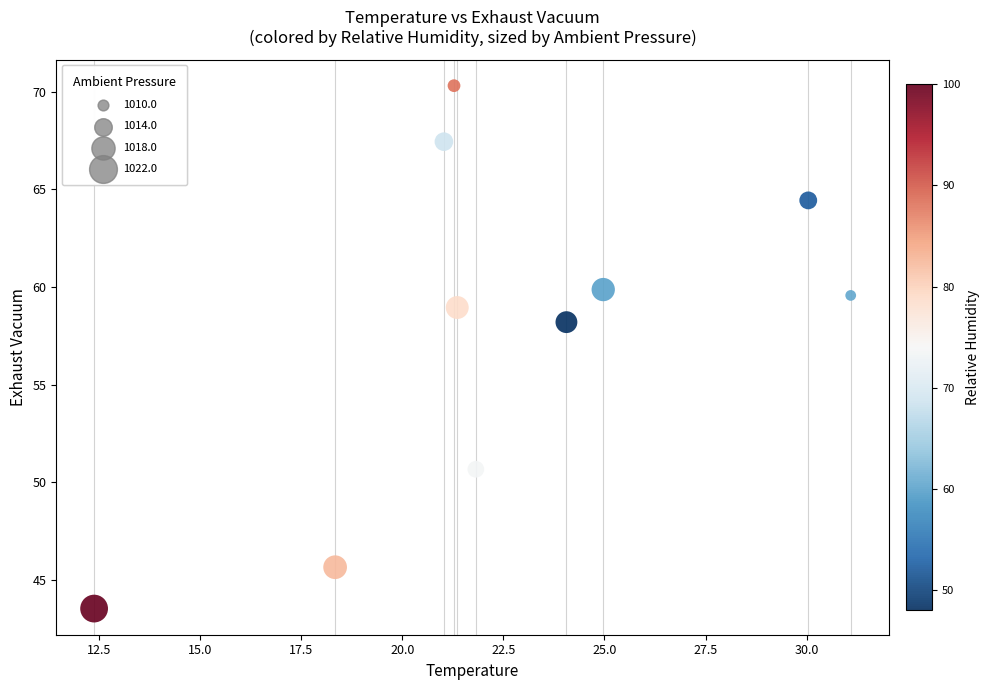

What is the range of Y values (max minus min)?

26.8